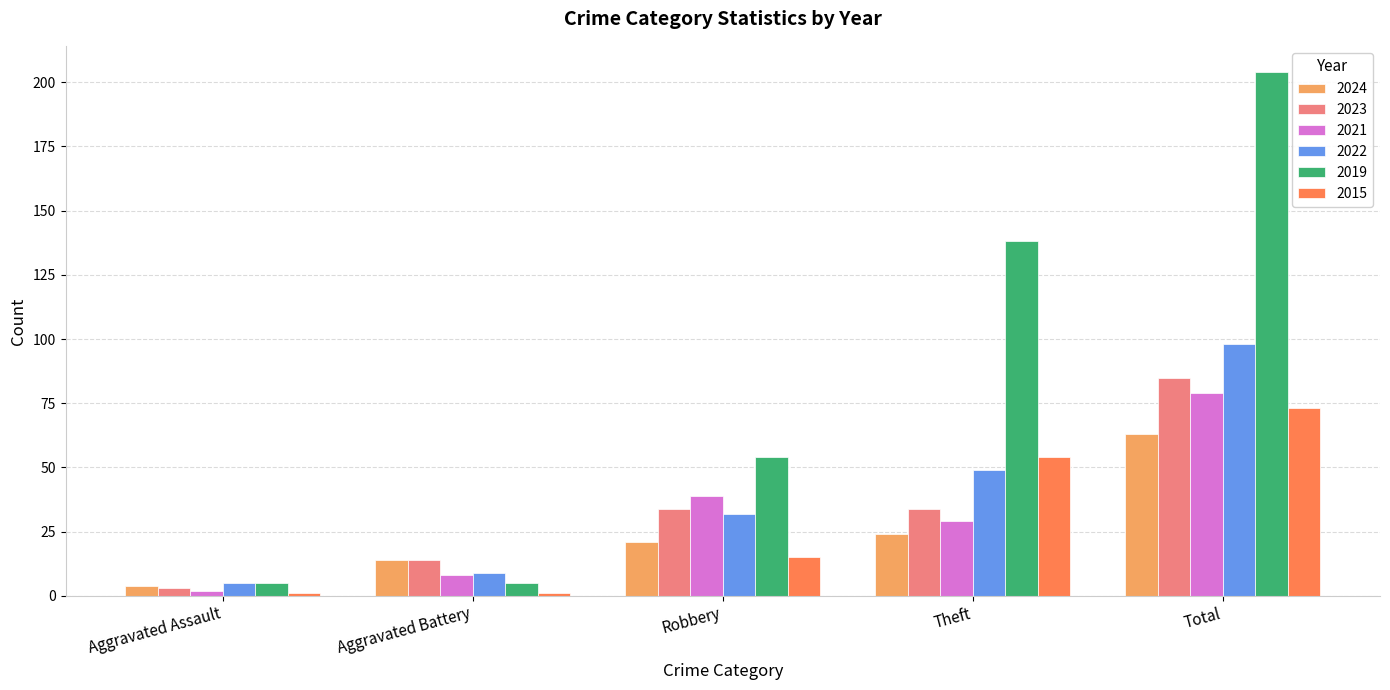

What is the minimum value shown in the chart?

1